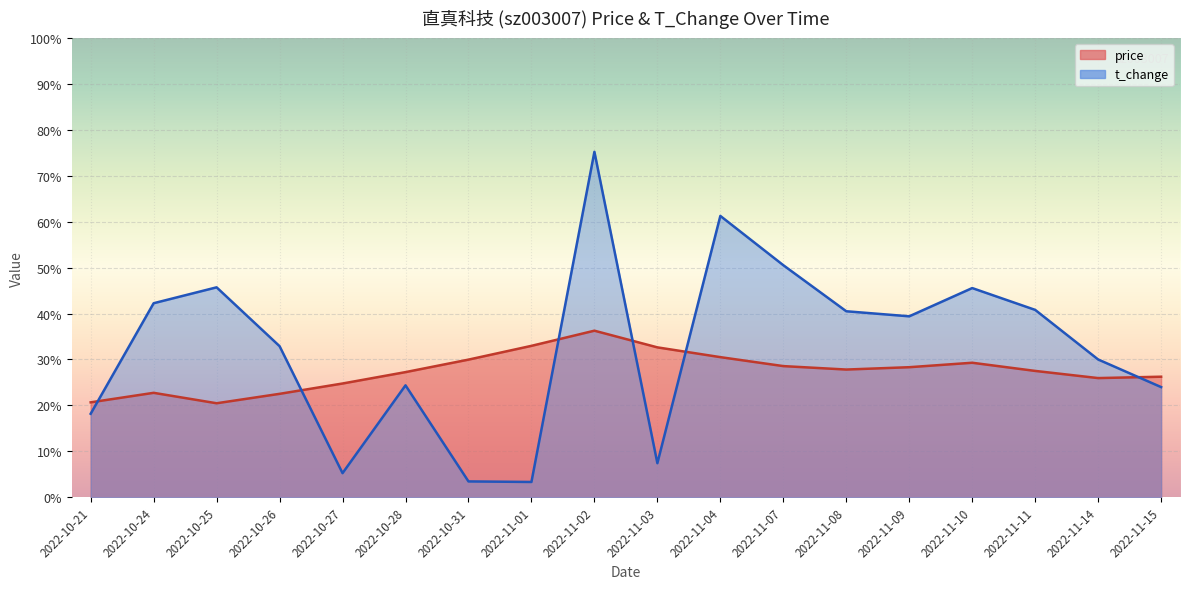

What is the spread (max minus min) of values at 2022-10-24?

19.5